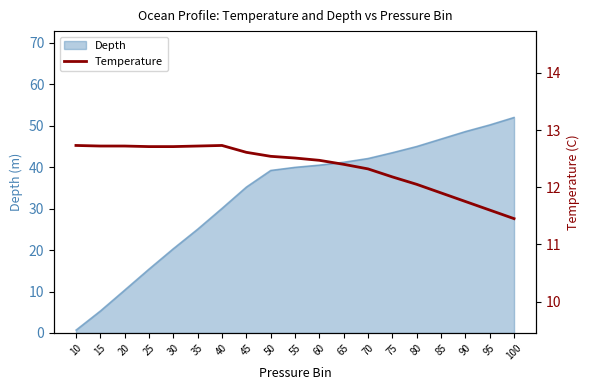

Rank the categories by value from highest to lowest.

10, 40, 15, 20, 35, 25, 30, 45, 50, 55, 60, 65, 70, 75, 80, 85, 90, 95, 100